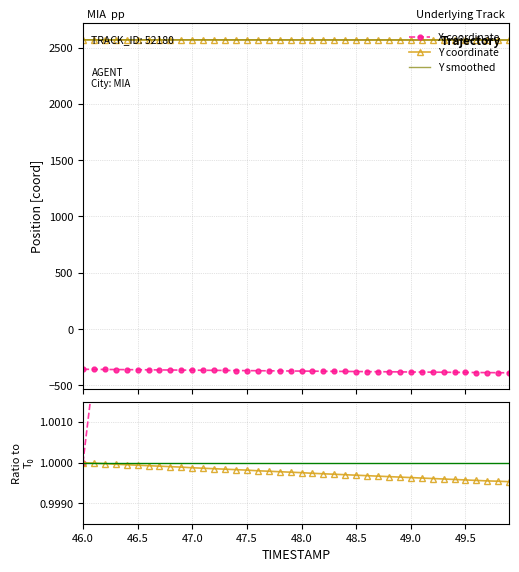

What is the sum of all Y values?

102717.9